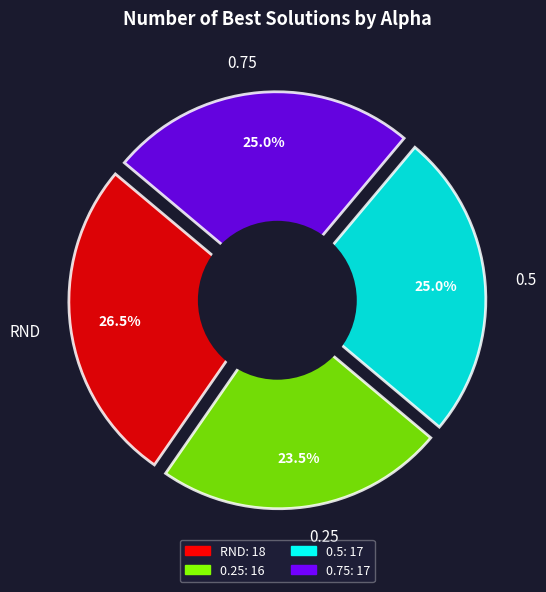

What is the change in value from 0.25 to 0.5?

+1